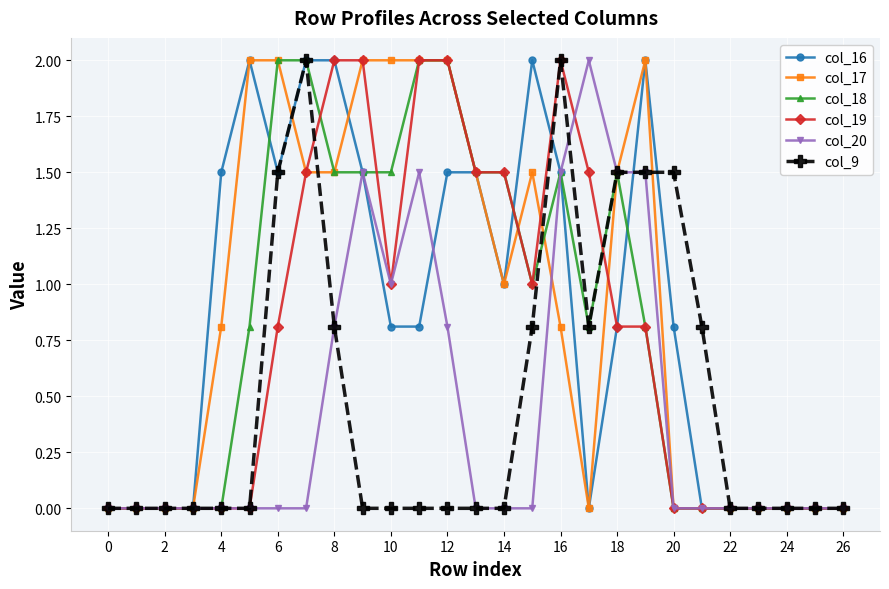

True or false: col_17 has more than 1 points higher than both neighbors.

True